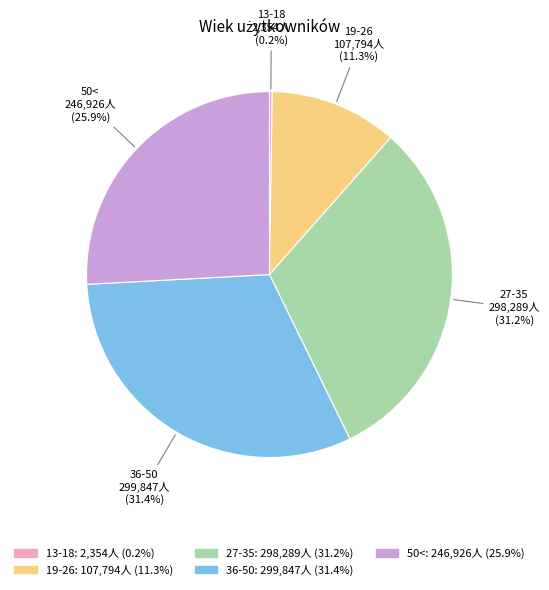

Is it true that 27-35 is 31% of the pie?

True